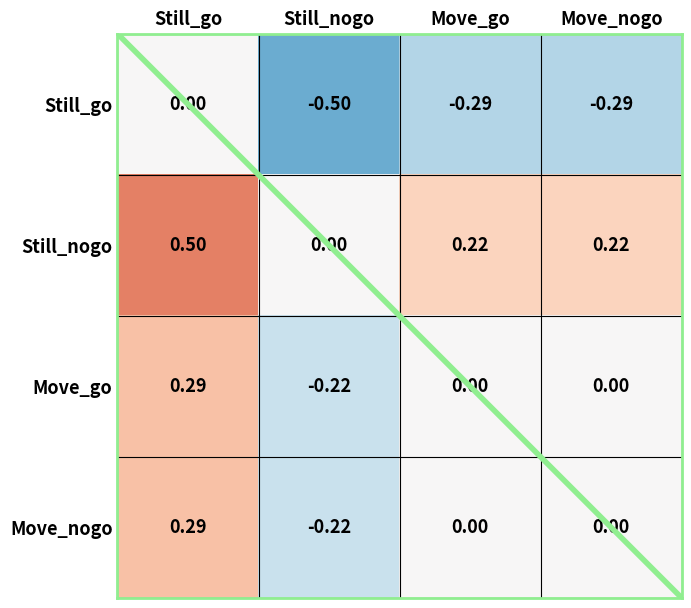

How many series are shown in this chart?

4